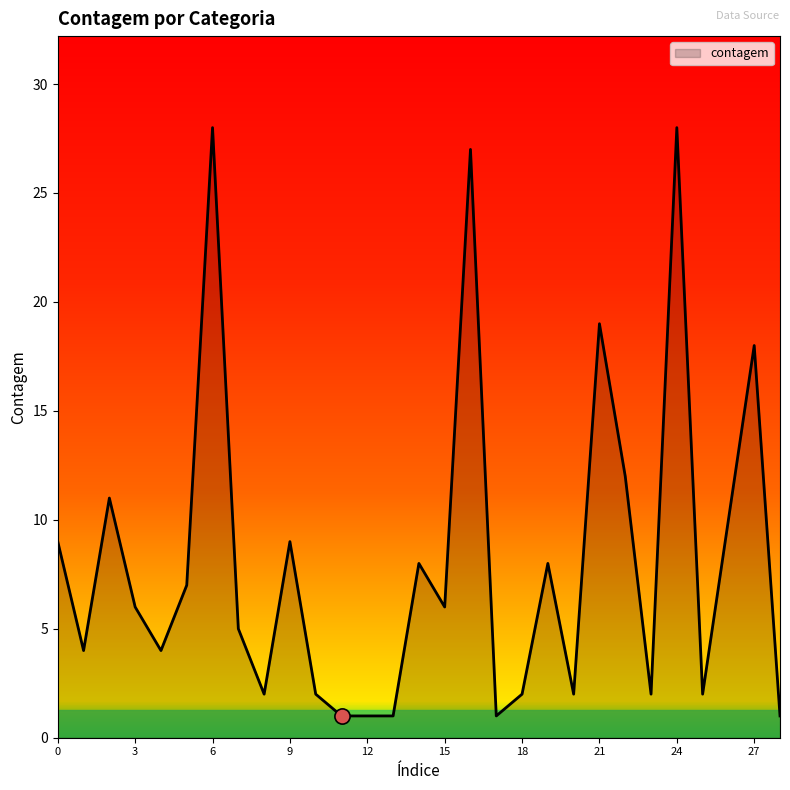

What is the maximum value shown in the chart?

28